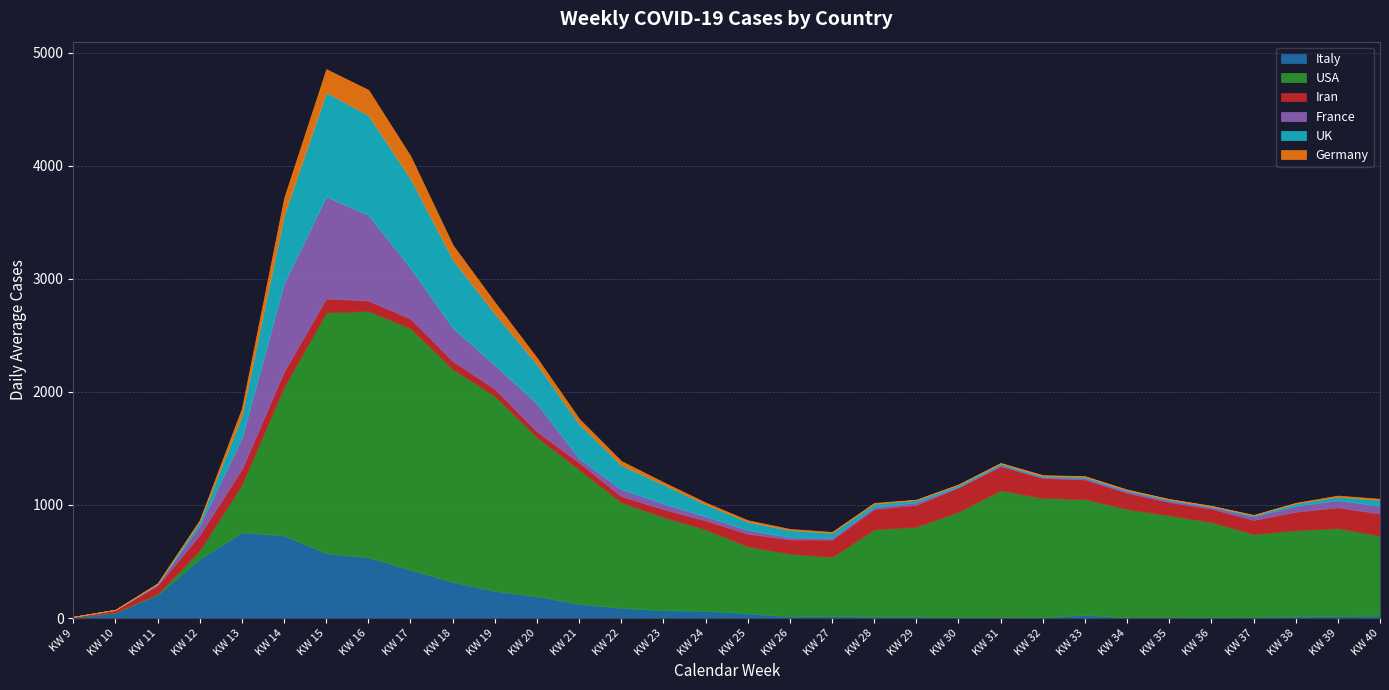

At which label does Germany reach its minimum?

KW 9